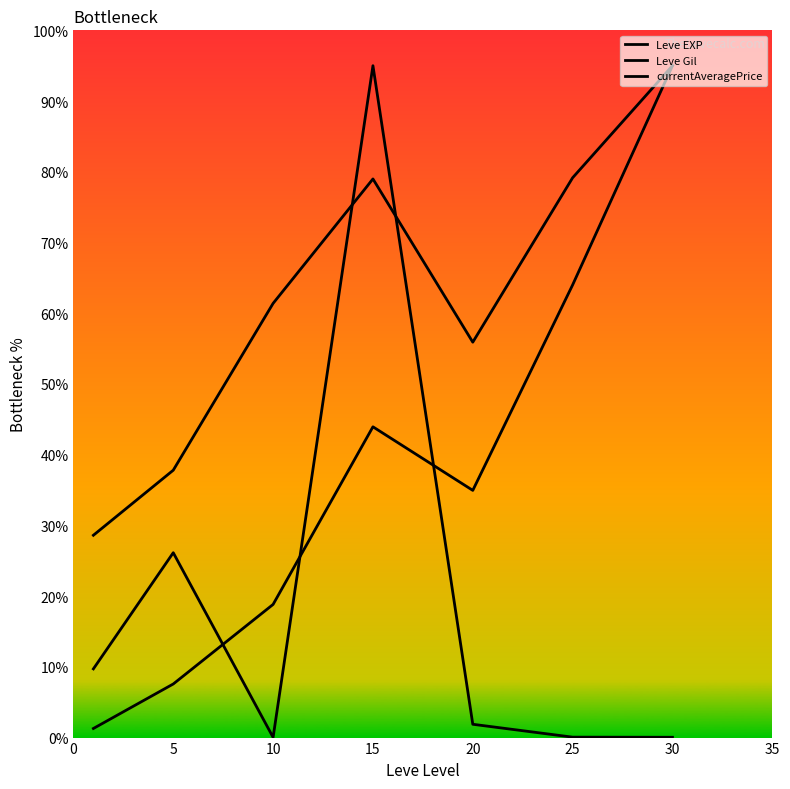

What is the minimum value for Leve Gil?

28.6